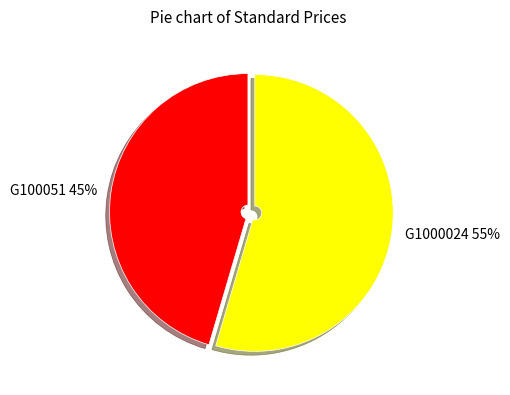

Do G100051 and G1000024 together represent more than half of the pie?

Yes